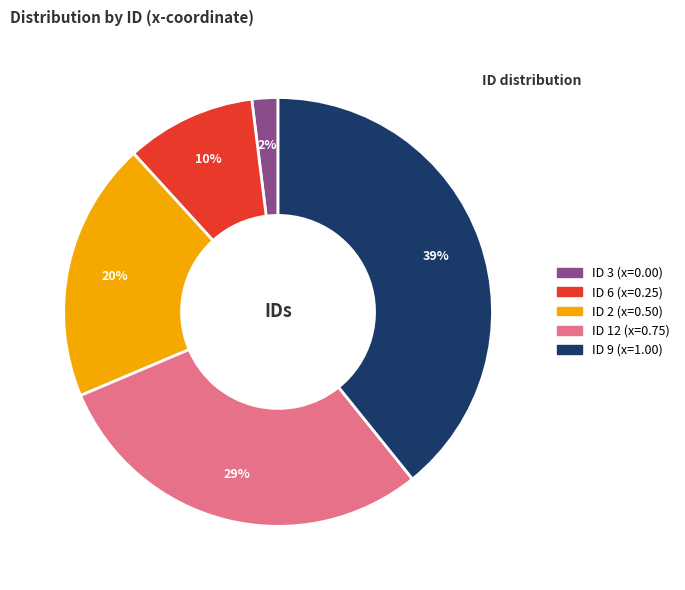

How many segments does this pie chart have?

5